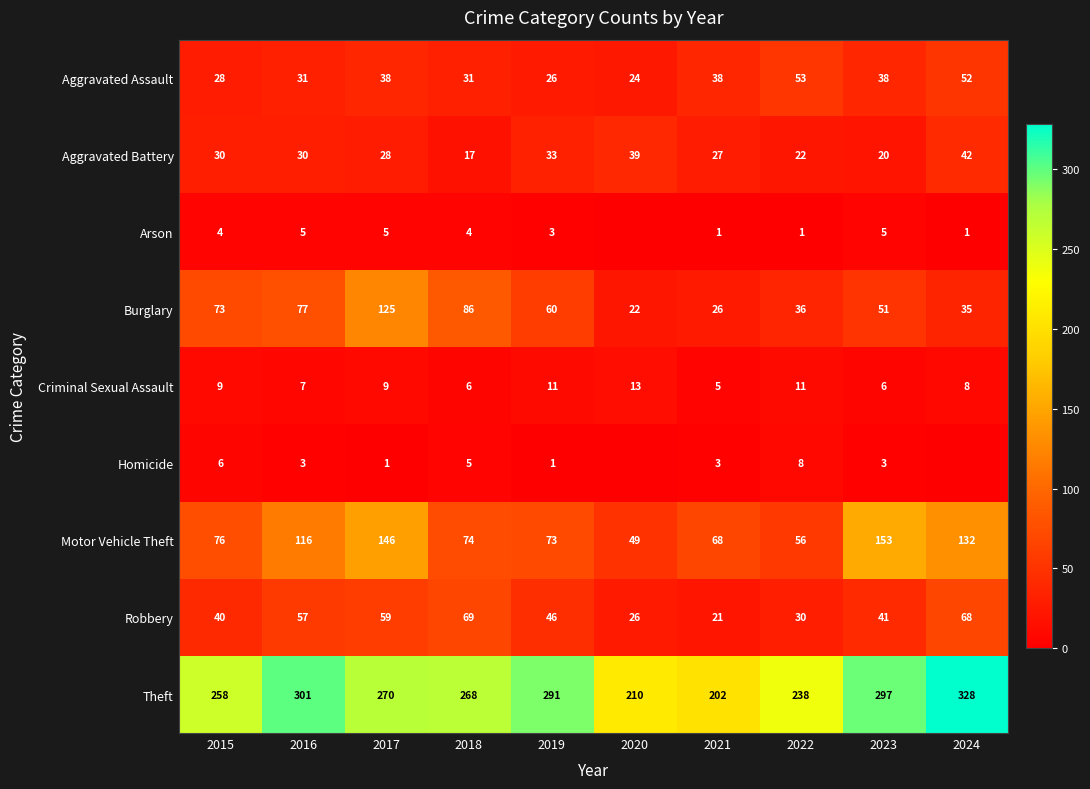

Read the Robbery value at 2021.

21